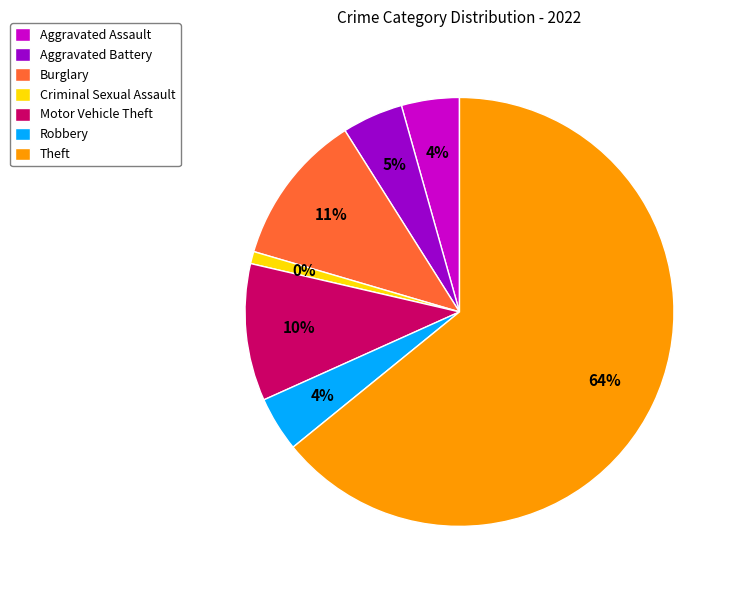

How much of the chart is everything except Theft?

35.9%